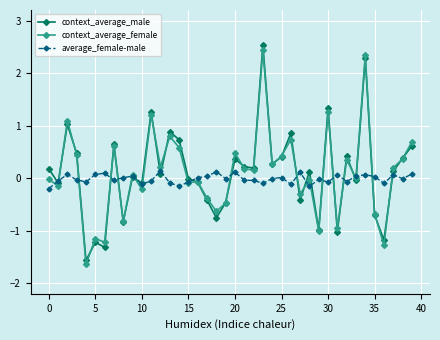

True or false: average_female-male has more than 1 points higher than both neighbors.

True